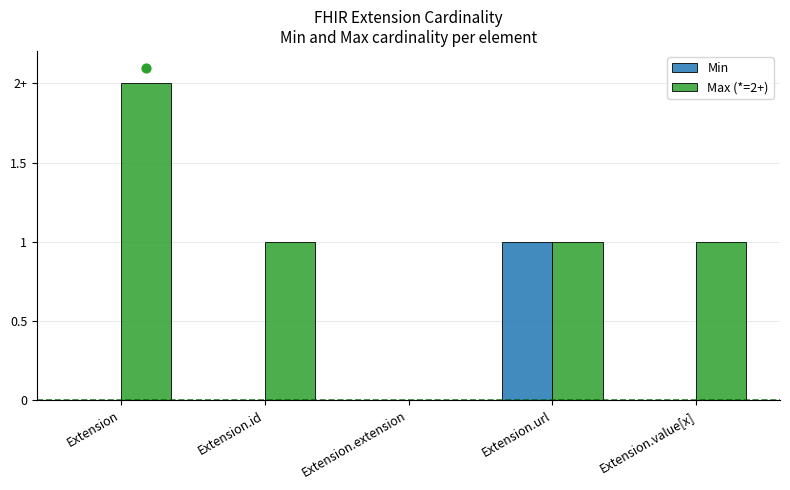

What is the total value across all series at Extension?

2